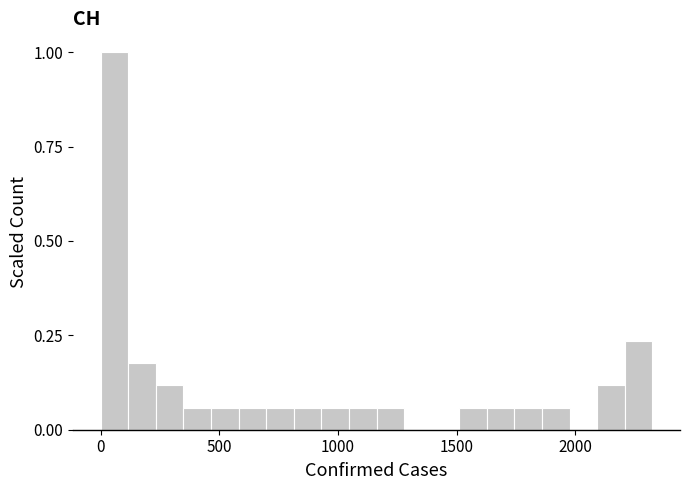

Around what value on the x-axis is the tallest bar? Give the approximate position of its centre, as read against the axis.

50